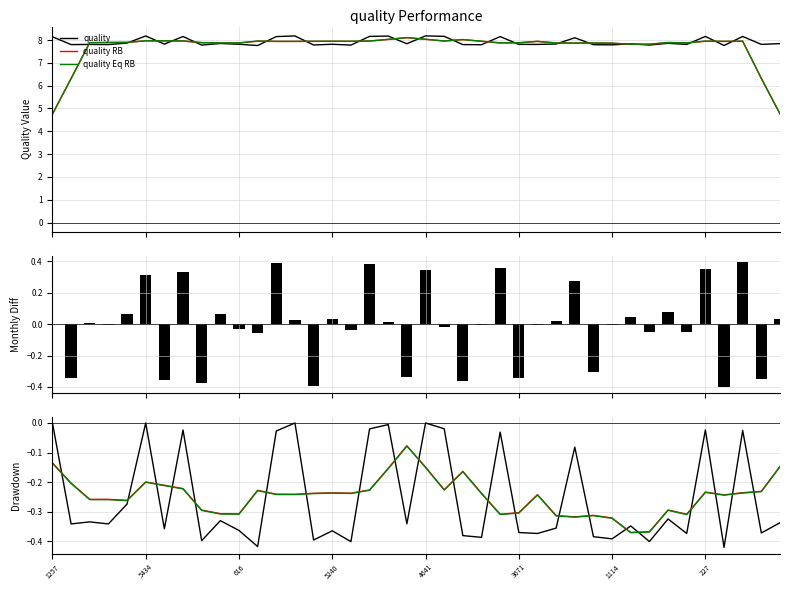

The value at 5276 is 12.0. True or false?

False